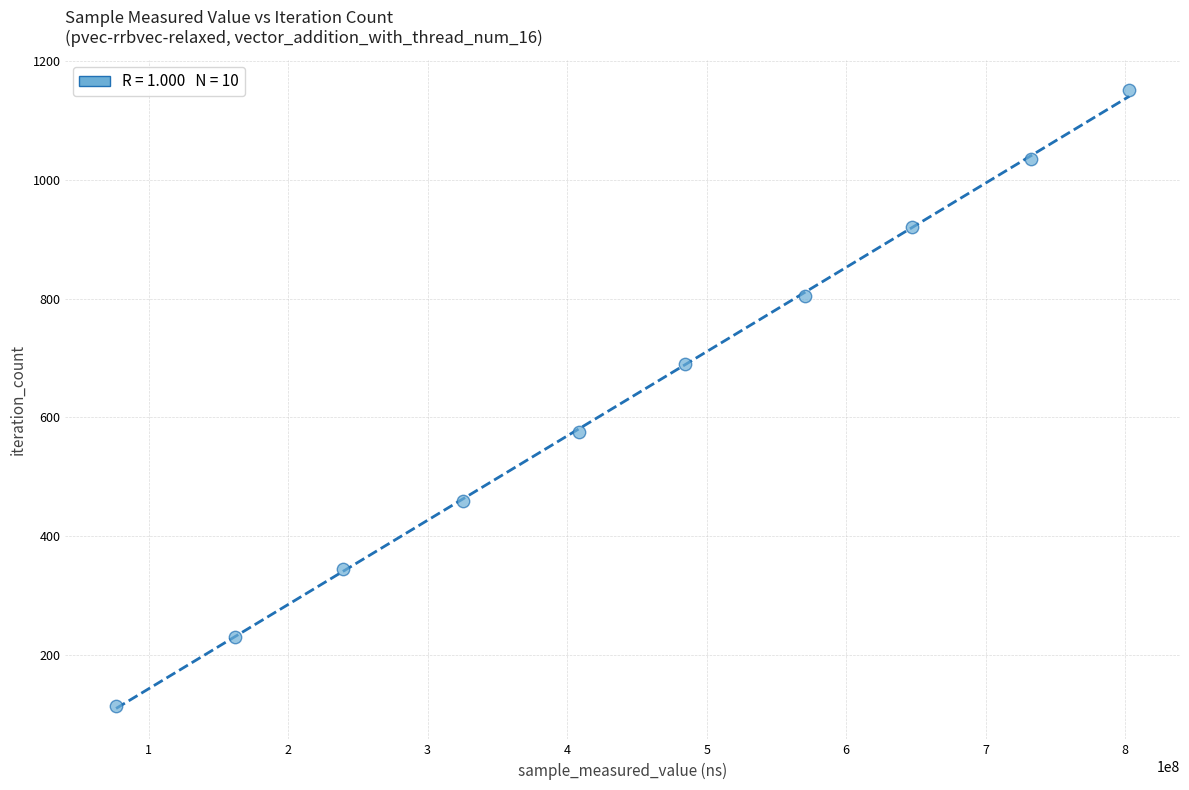

What is the range of X values (max minus min)?

726166412